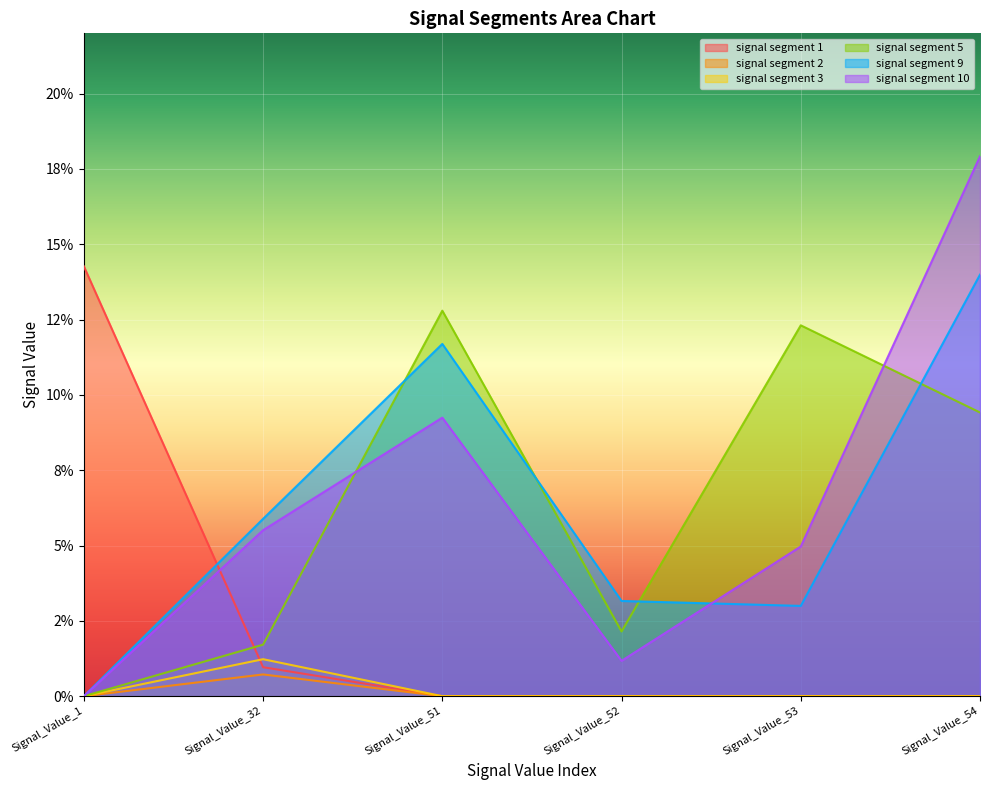

How many positive values does the signal segment 3 series have?

1